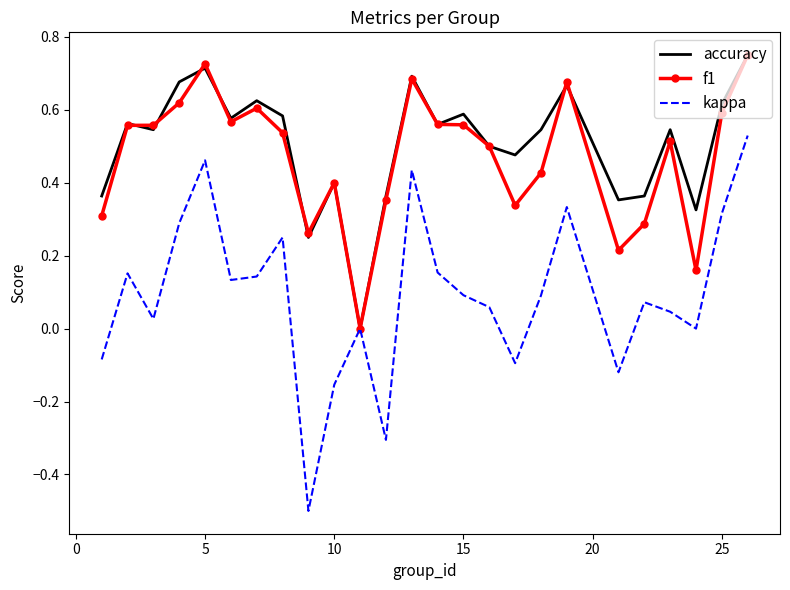

Which series has the largest total across all categories?

accuracy